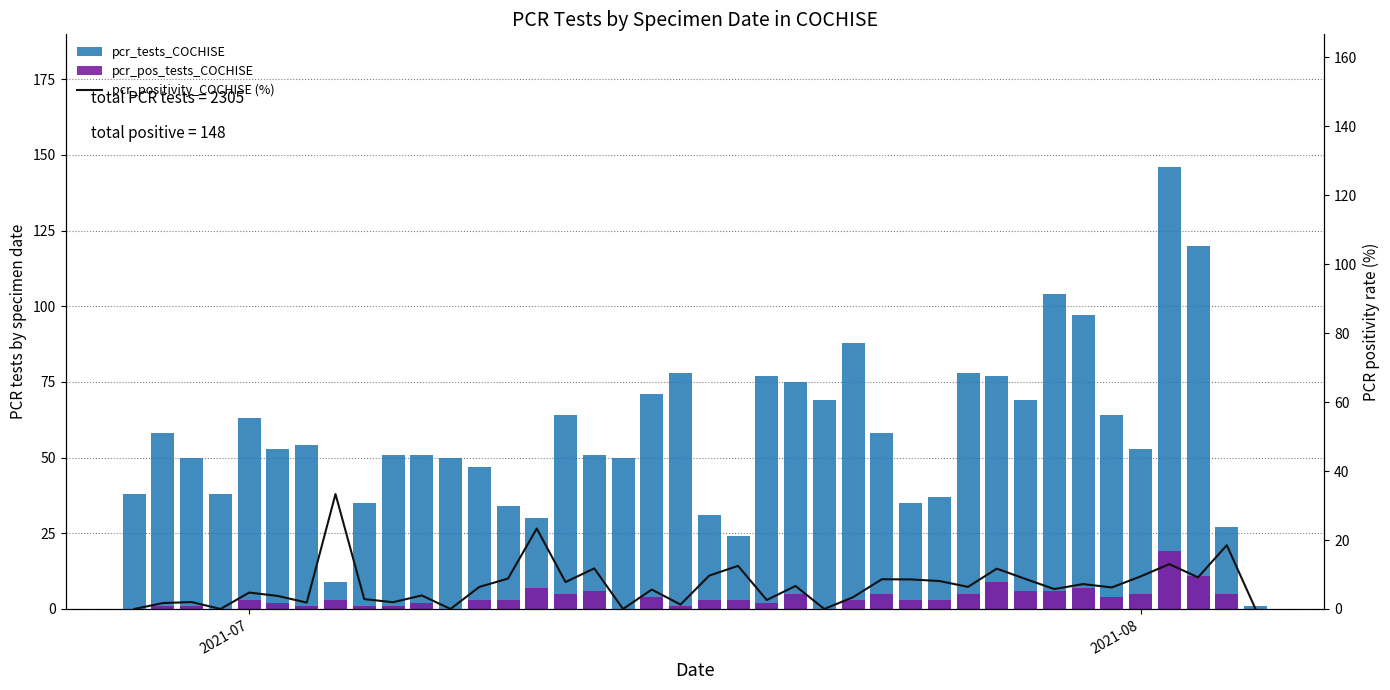

What is the highest value of the pcr_tests_COCHISE series?

146.0